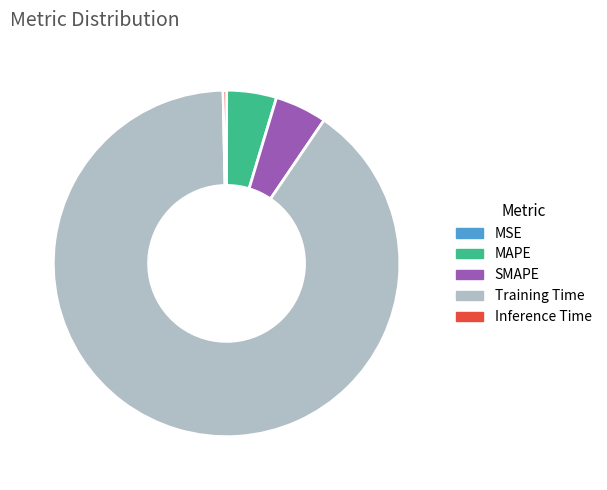

Which category has the biggest portion of the pie?

Training Time